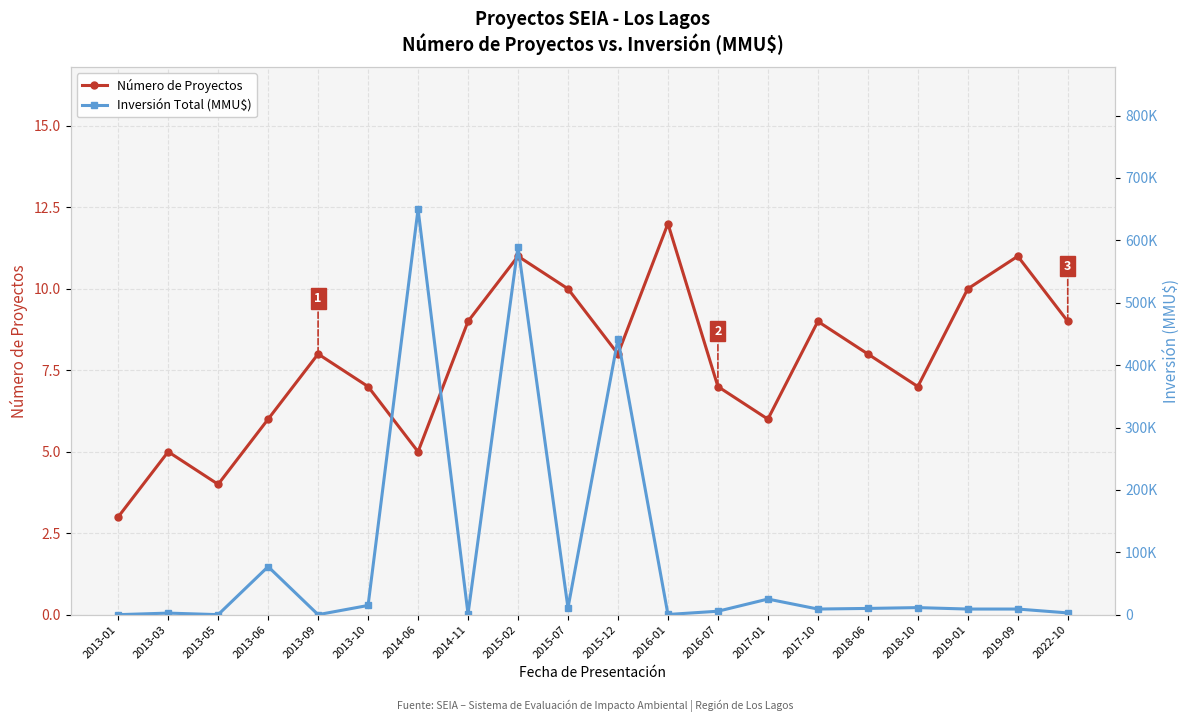

True or false: Inversión Total (MMU$) has a value of 18619 at 2018-10.

False